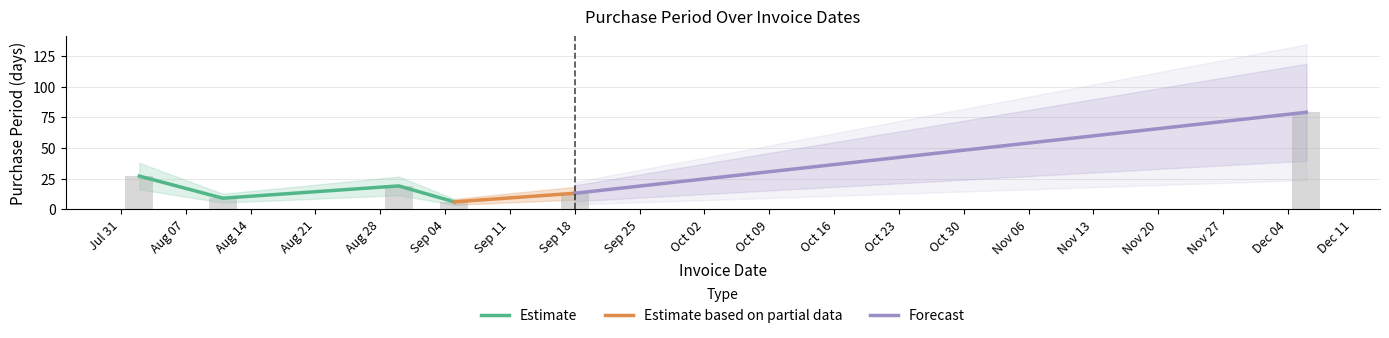

What is the change in value from 2017-08-11 to 2017-09-05?

-3